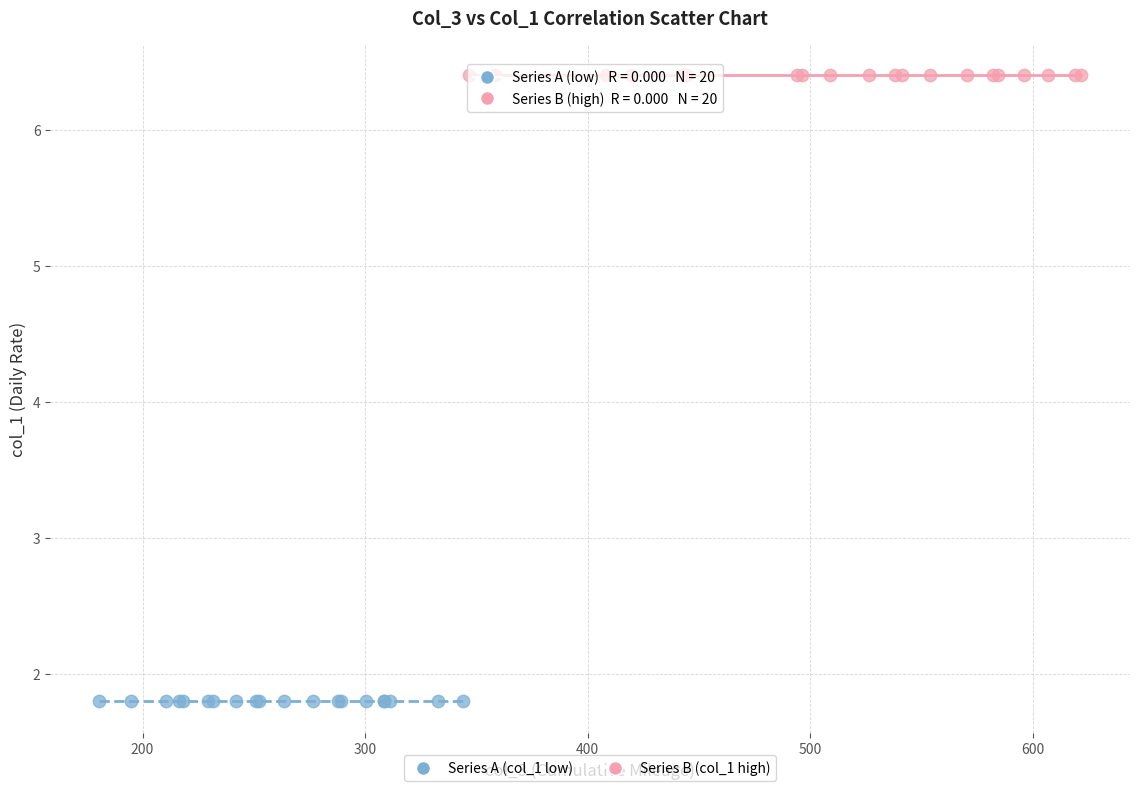

Which series contains the lowest Y value?

Series A (col_1 low)